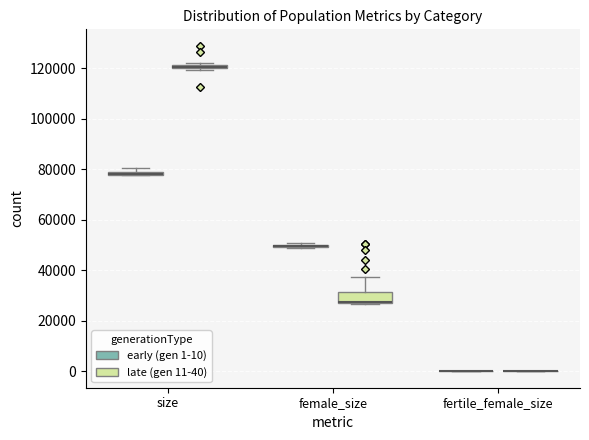

Which box is the tallest, from its lower edge to its upper edge?

female_size (late (gen 11-40))